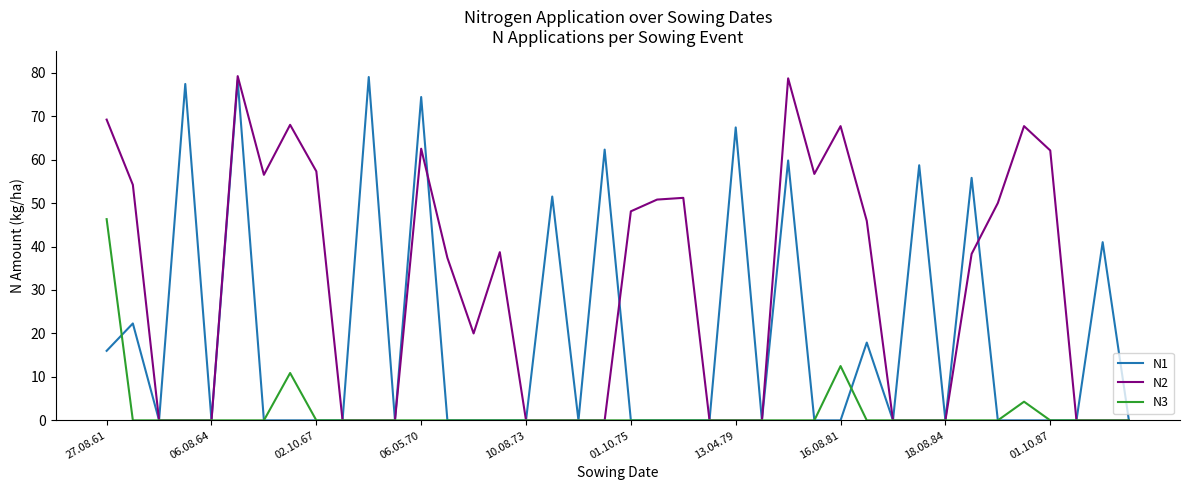

Does the chart display data point markers on the line(s)?

No